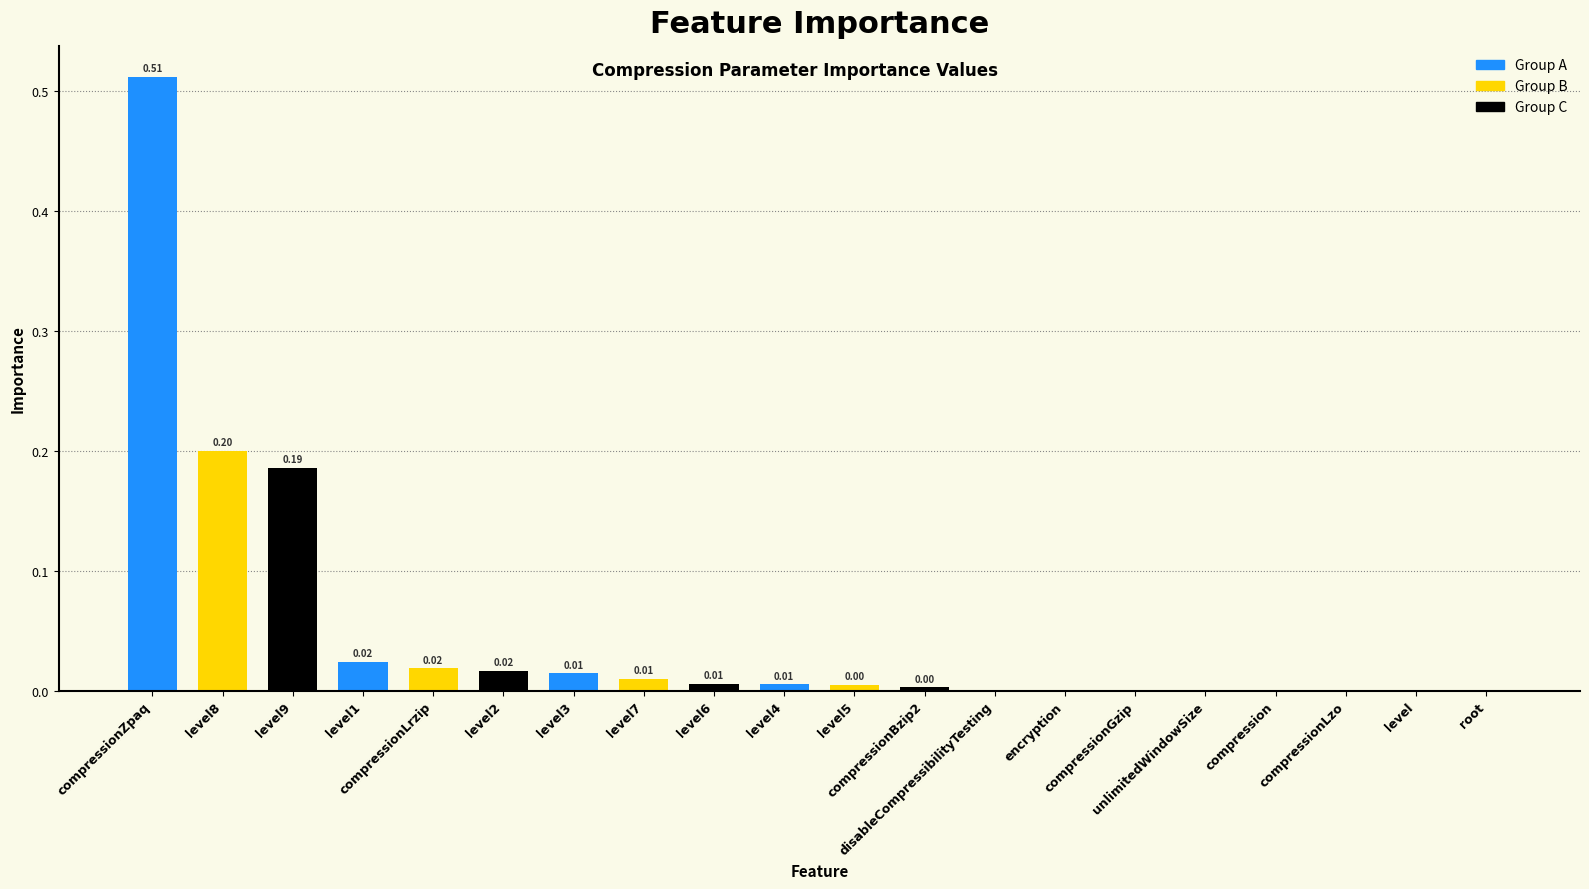

Reading left to right, extract all data points from this chart.

0.5	0.2	0.2	0.0	0.0	0.0	0.0	0.0	0.0	0.0	0.0	0.0	0.0	0.0	0.0	0.0	0.0	0.0	0.0	0.0